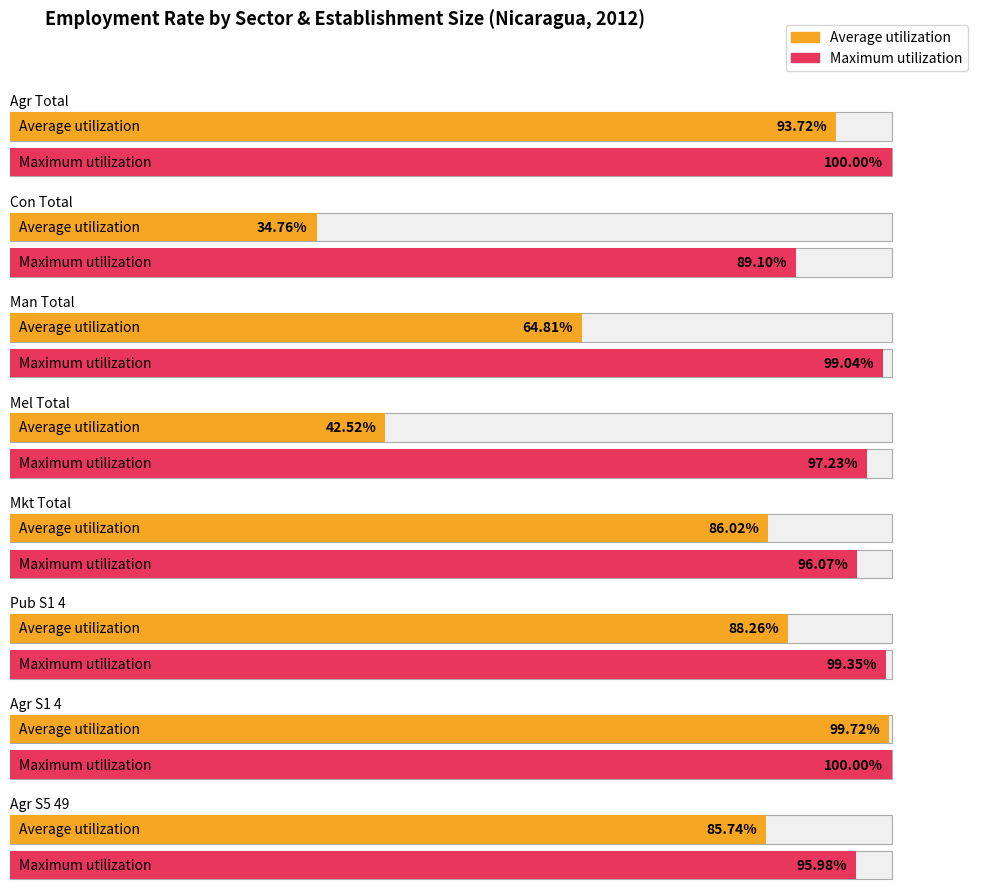

Where is Maximum utilization nearest to the value 94?

agr_s5_49